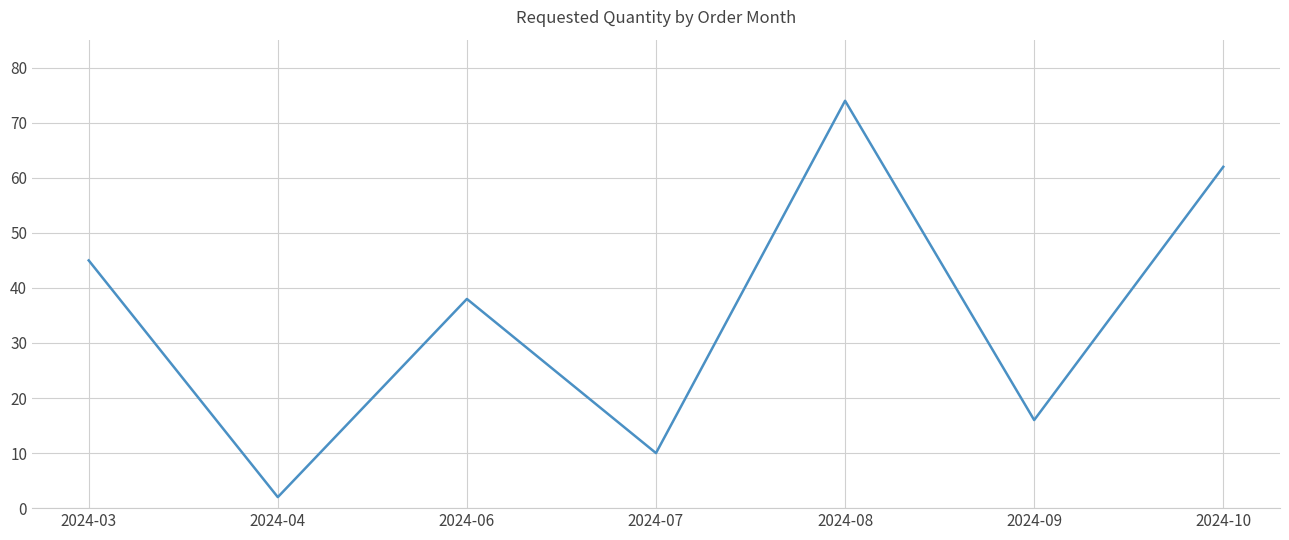

Which has a higher value, 2024-06 or 2024-08?

2024-08